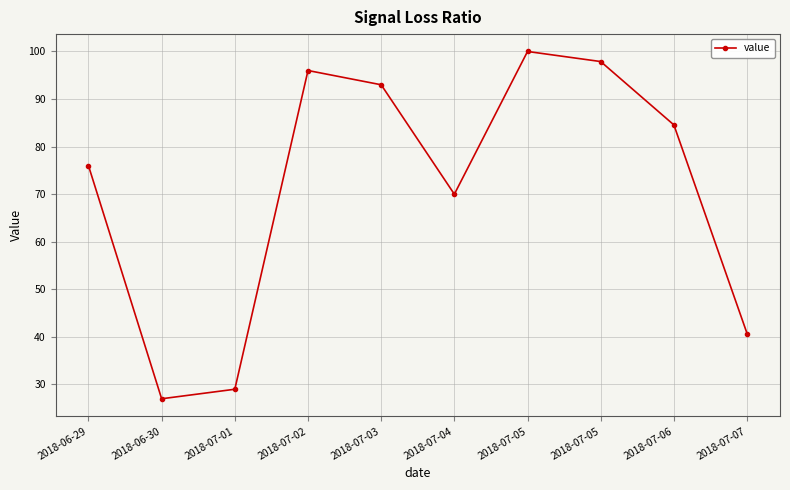

Which category has the highest value across all series?

2018-07-05